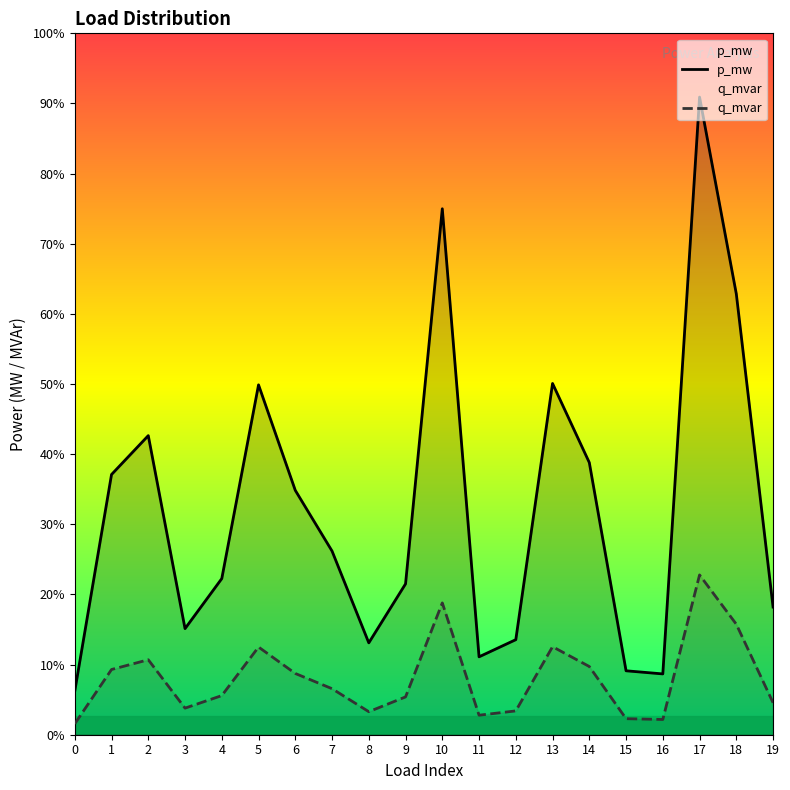

How many interior local valleys does the p_mw series have?

4